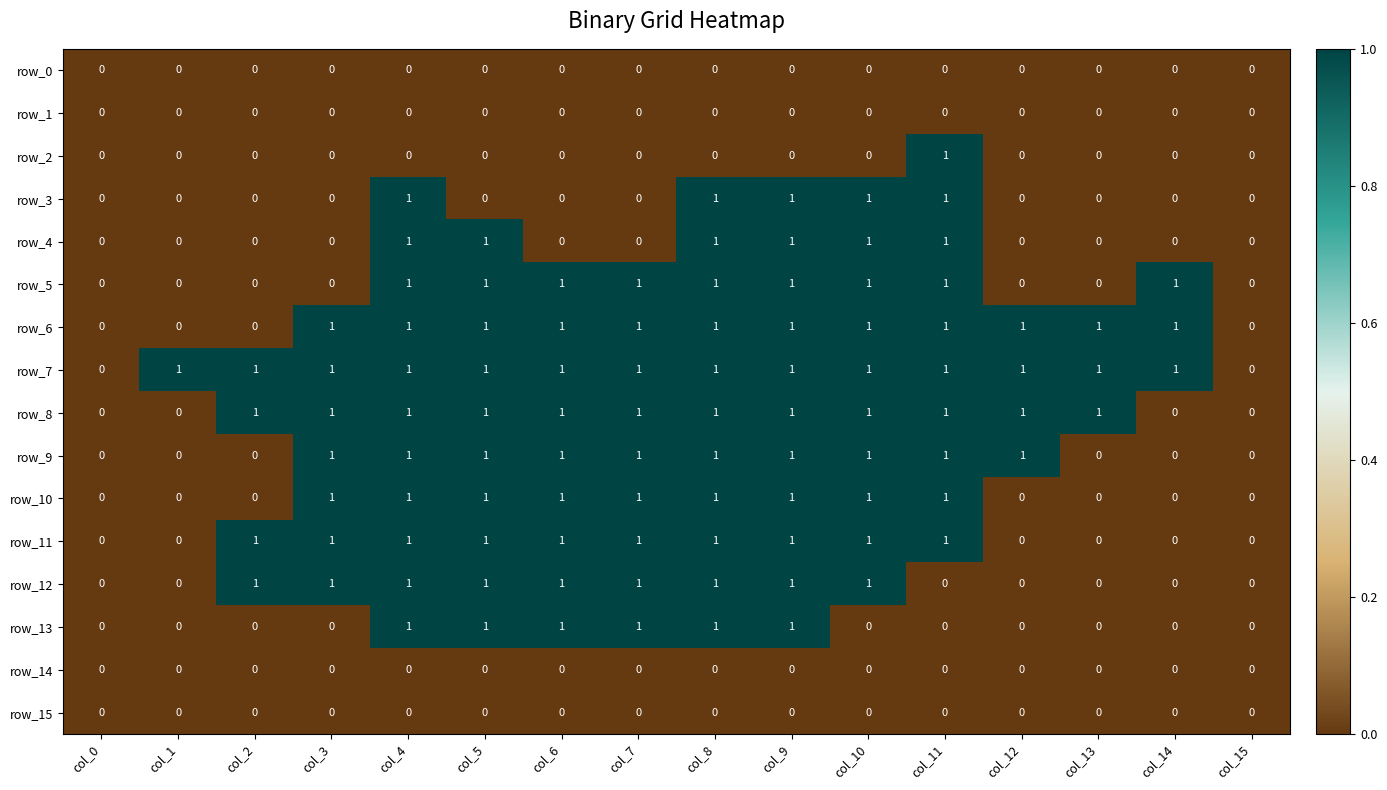

Is the value of row_6 at col_3 greater than the value of row_5 at col_1?

Yes